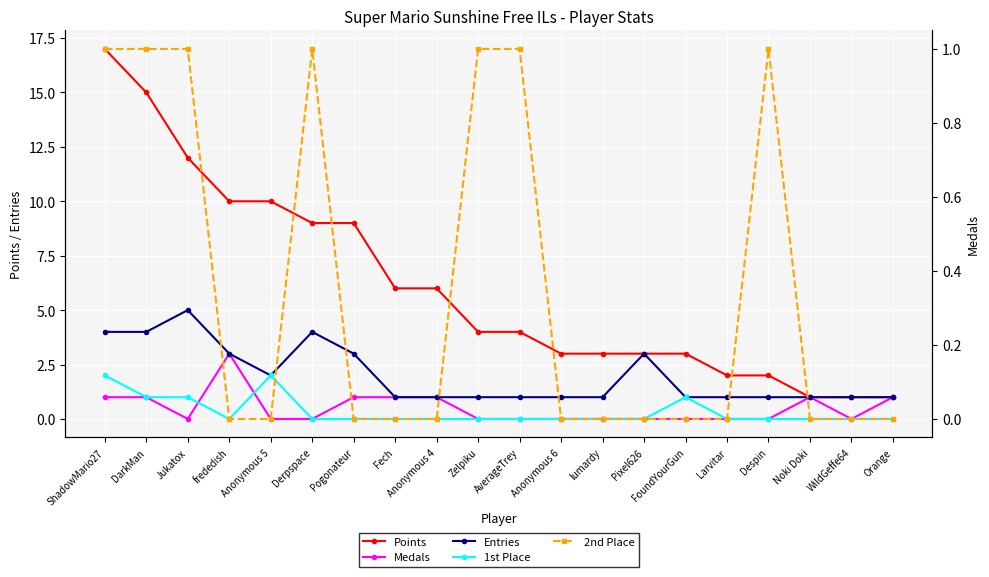

What is the sum of the Points values at Anonymous 6 and Pixel626?

6